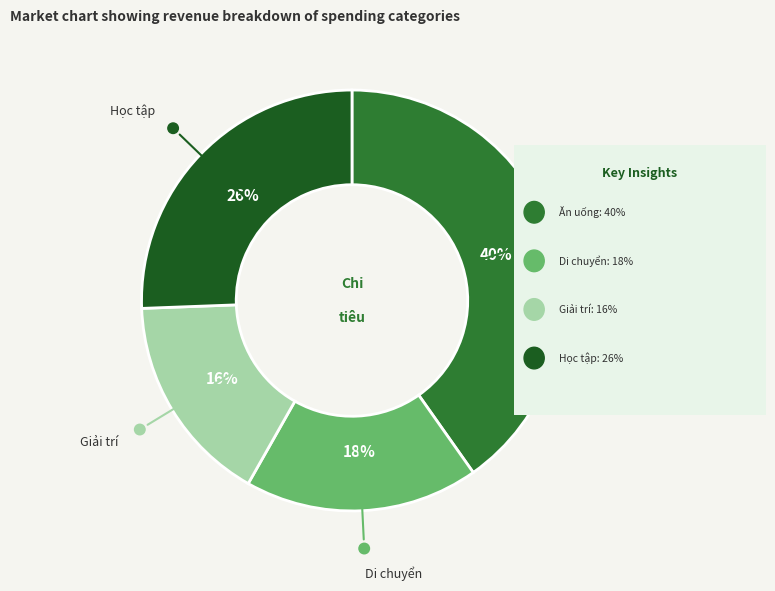

To the nearest percent, what is the average slice percentage?

25%